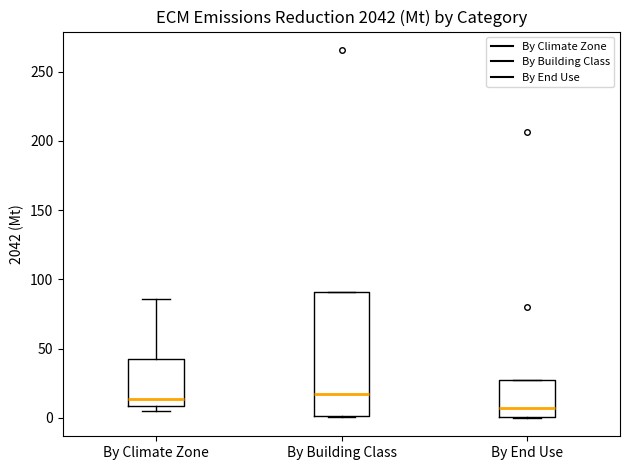

Which box is the tallest, from its lower edge to its upper edge?

By Building Class